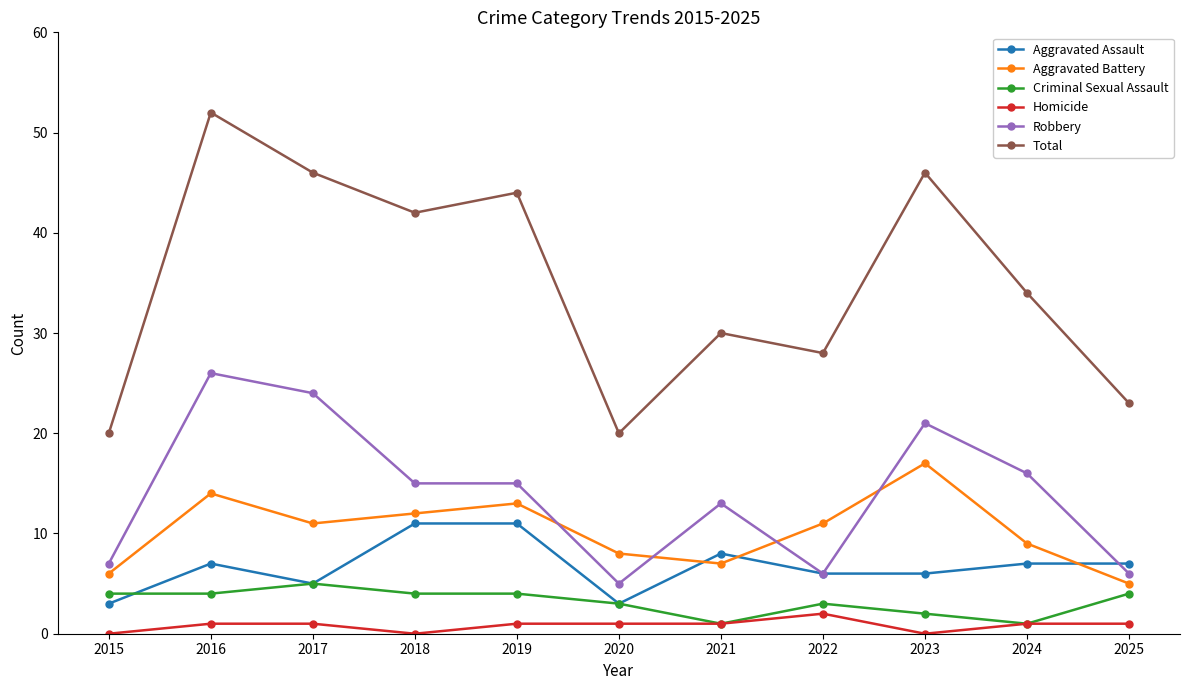

Is it true that Robbery equals 1 at 2020?

False